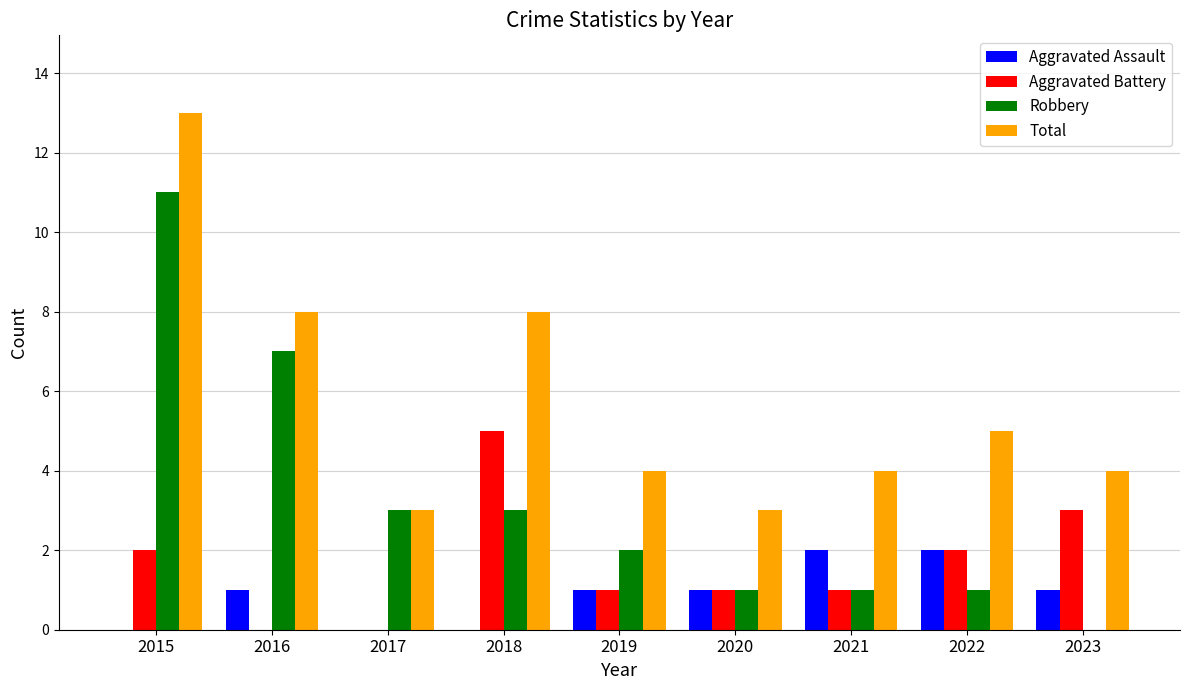

Is the value of Aggravated Assault at 2020 greater than the value of Robbery at 2023?

Yes